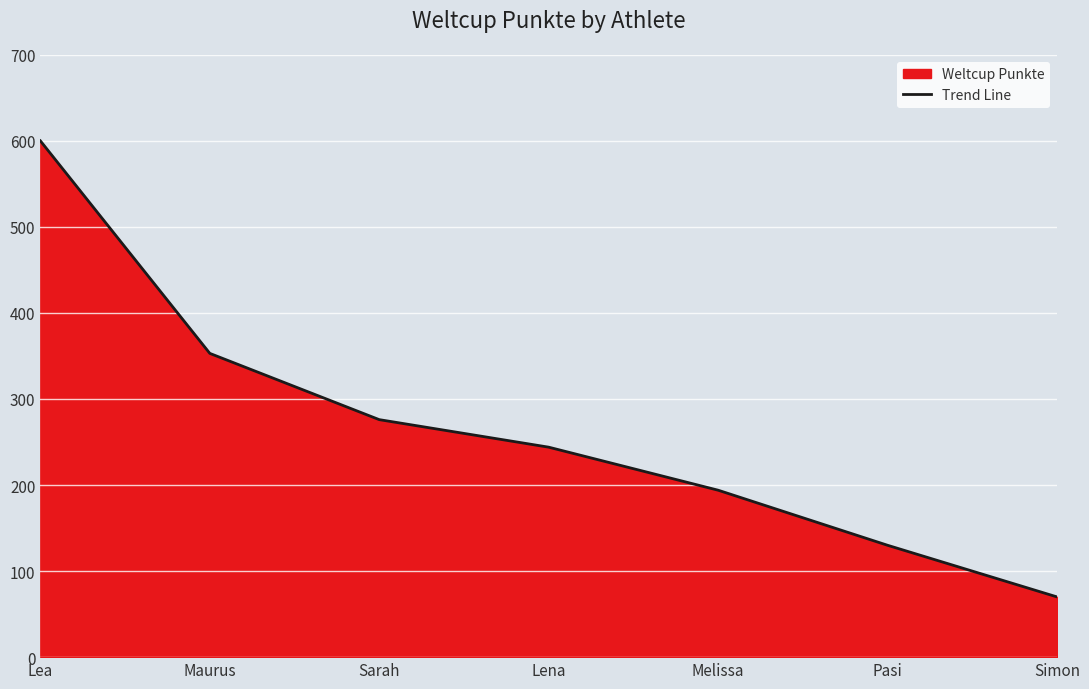

Between Melissa and Lea, which is larger?

Lea